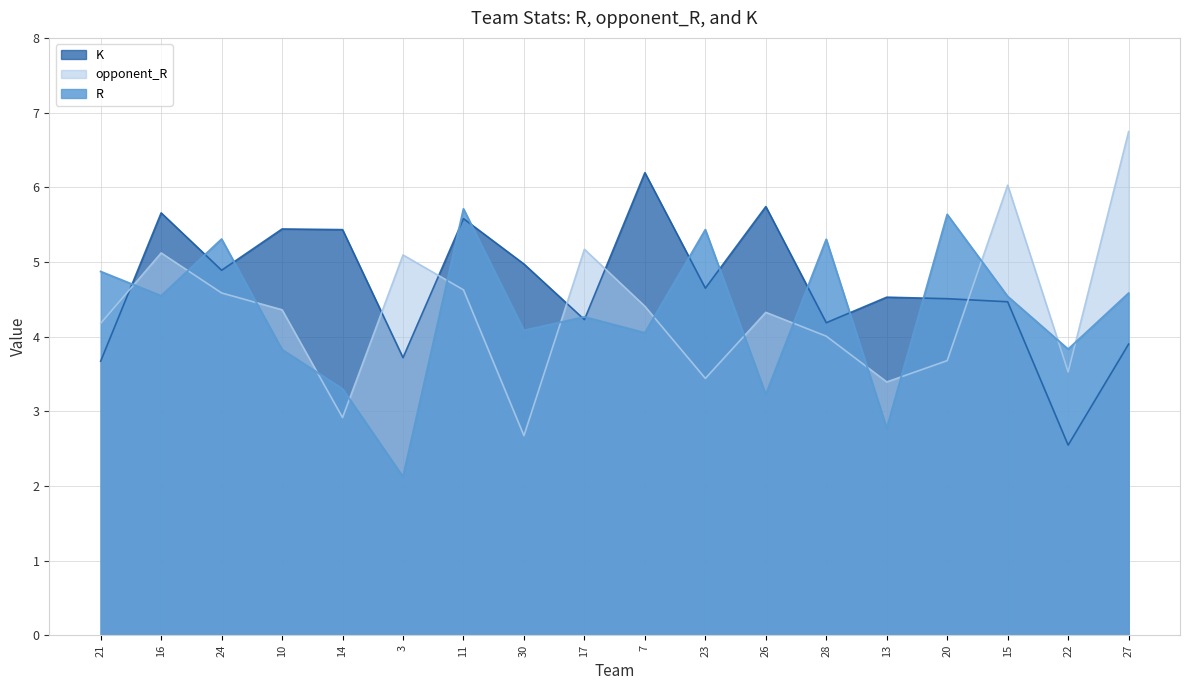

What position from the right is 15?

3